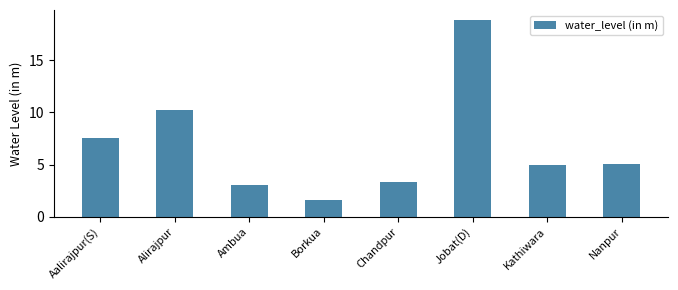

What is the difference between the values at Nanpur and Chandpur?

1.7